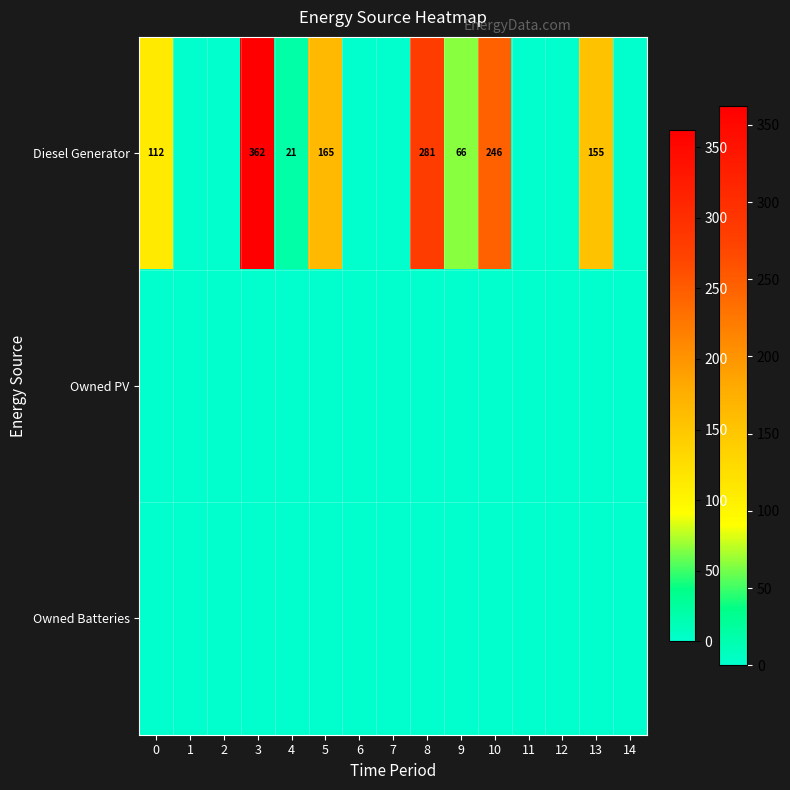

At 3, list the series in order from smallest to largest.

row_1, row_2, row_0